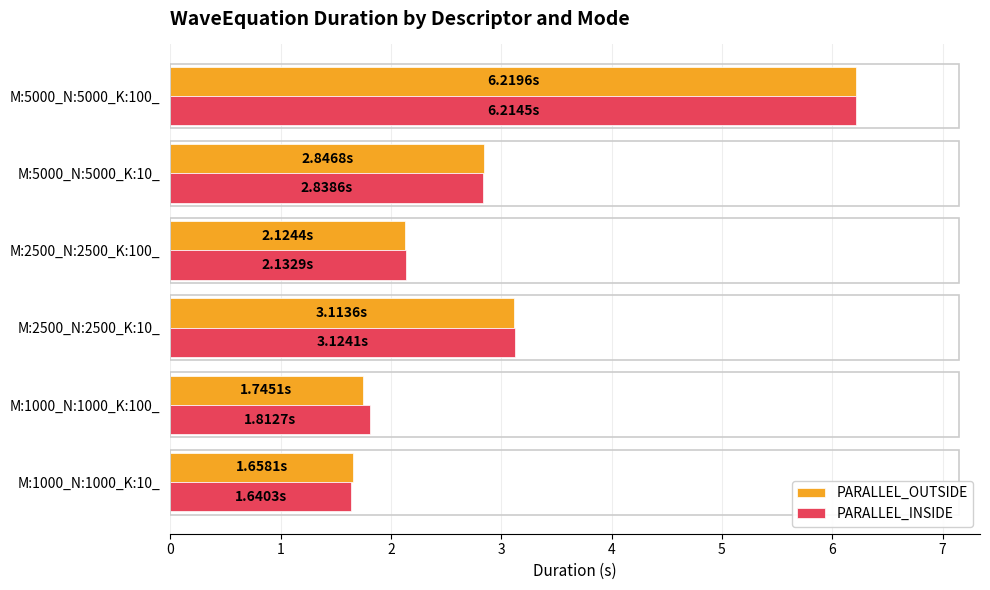

At how many categories does at least one series exceed 1?

6